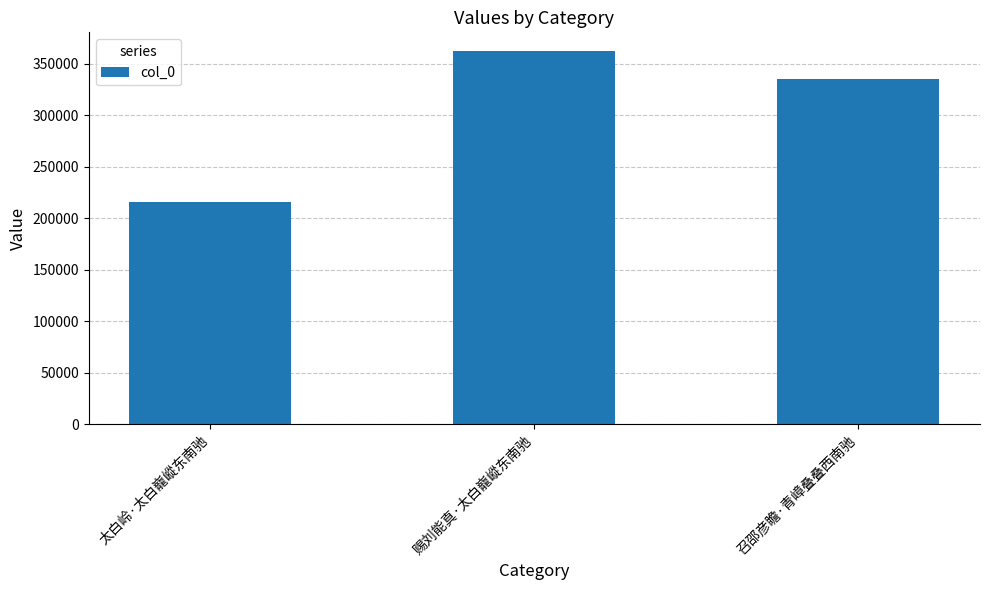

Reading left to right, what are all the values shown in this chart?

太白岭·太白巃嵷东南驰=215443	赐刘能真·太白巃嵷东南驰=362189	召邵彦瞻·青嶂叠叠西南驰=335418